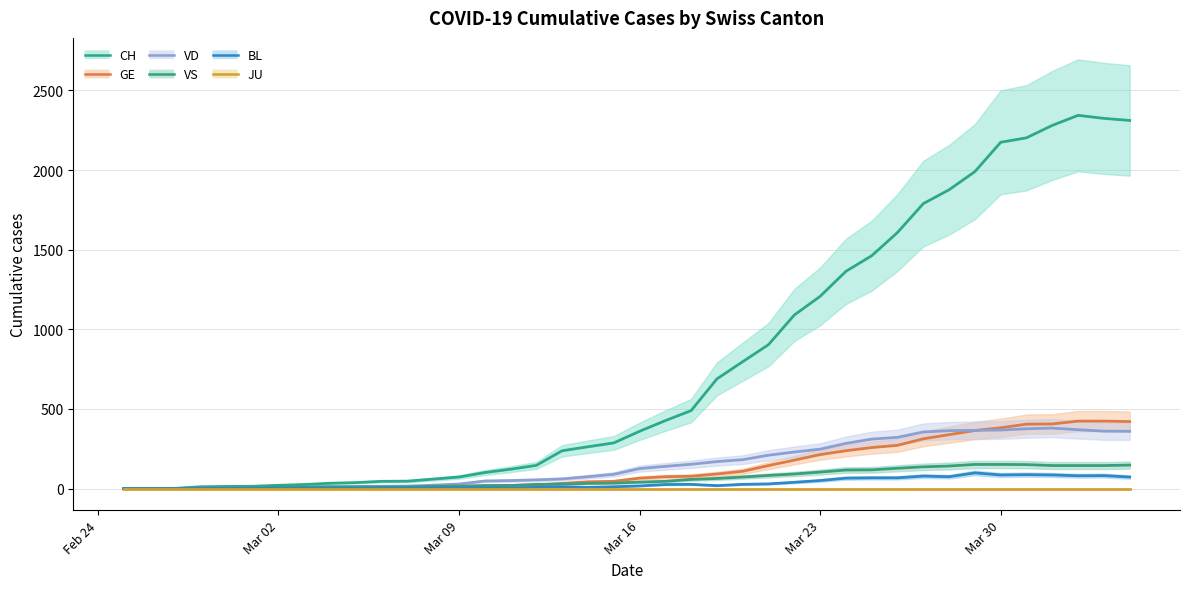

What is the difference between the maximum and minimum values in the CH series?

2343